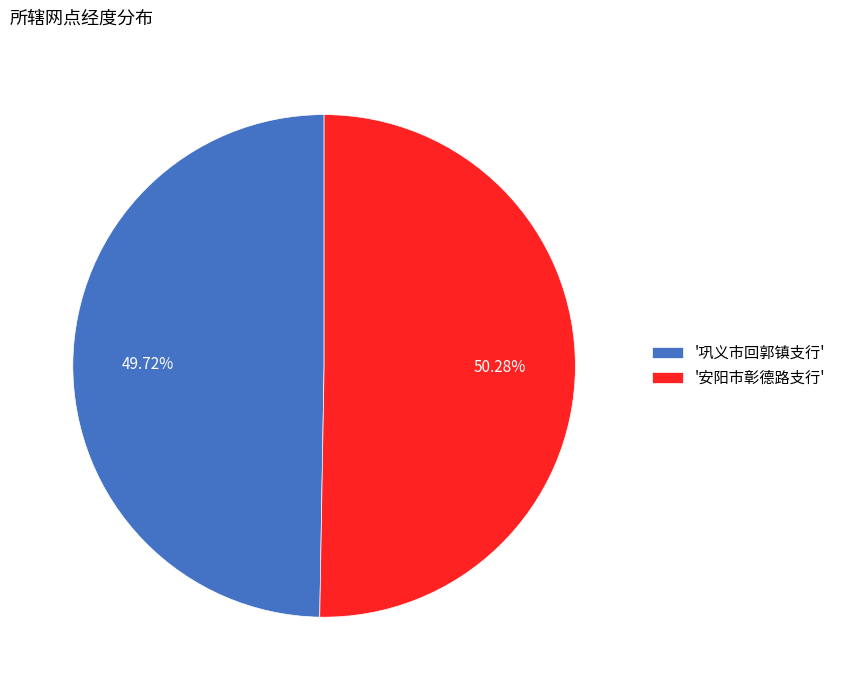

Approximately how many times larger is the value at '安阳市彰德路支行' compared to '巩义市回郭镇支行'?

1.0